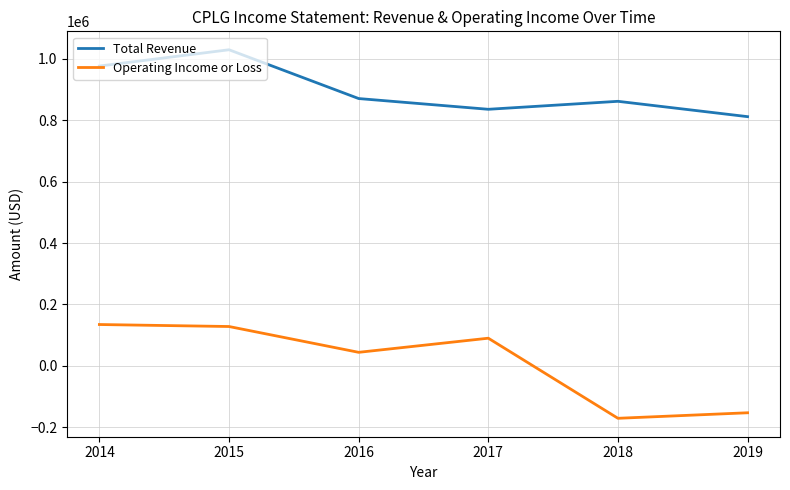

Rank the series at 2017 from highest to lowest value.

Total Revenue, Operating Income or Loss